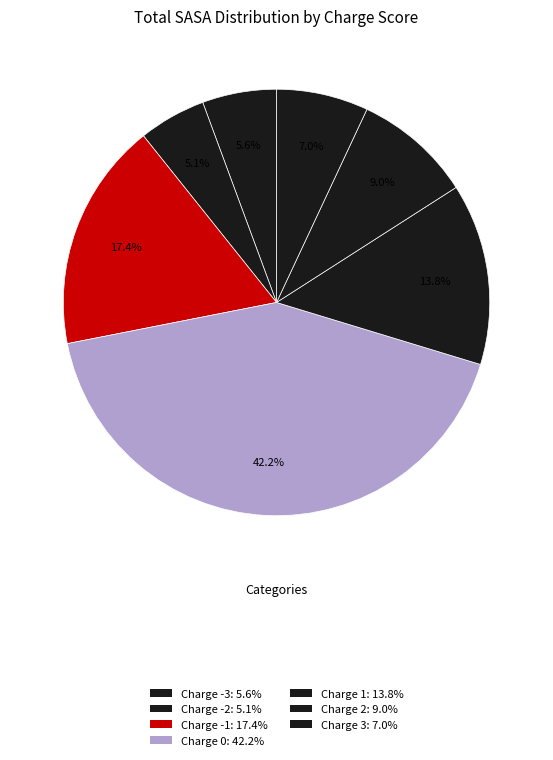

How many segments does this pie chart have?

7